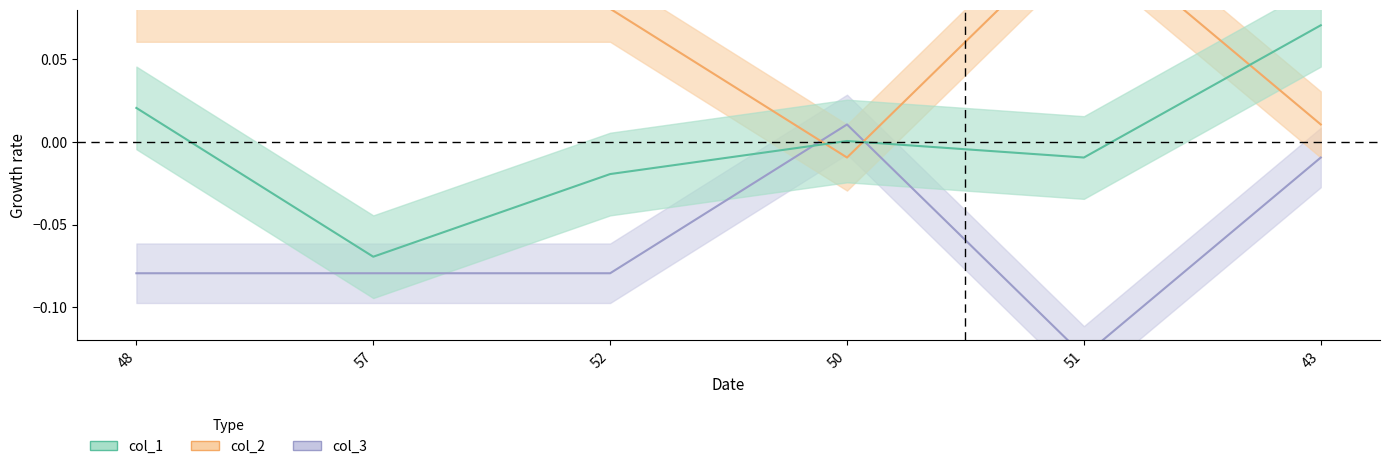

What is the difference between the maximum and minimum values in the col_1 series?

0.1